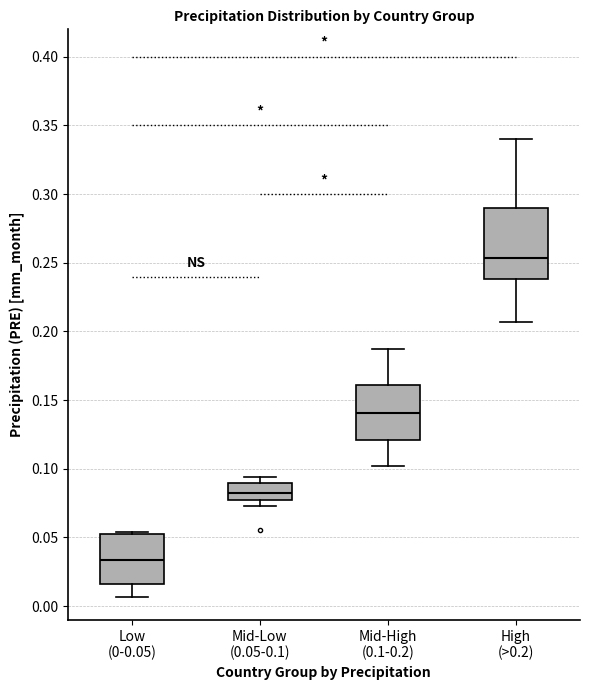

Where does the median line of the box for Mid-Low (0.05-0.1) sit on the y-axis? The values are not printed on the chart, so give them approximately, as read against the axis.

0.085